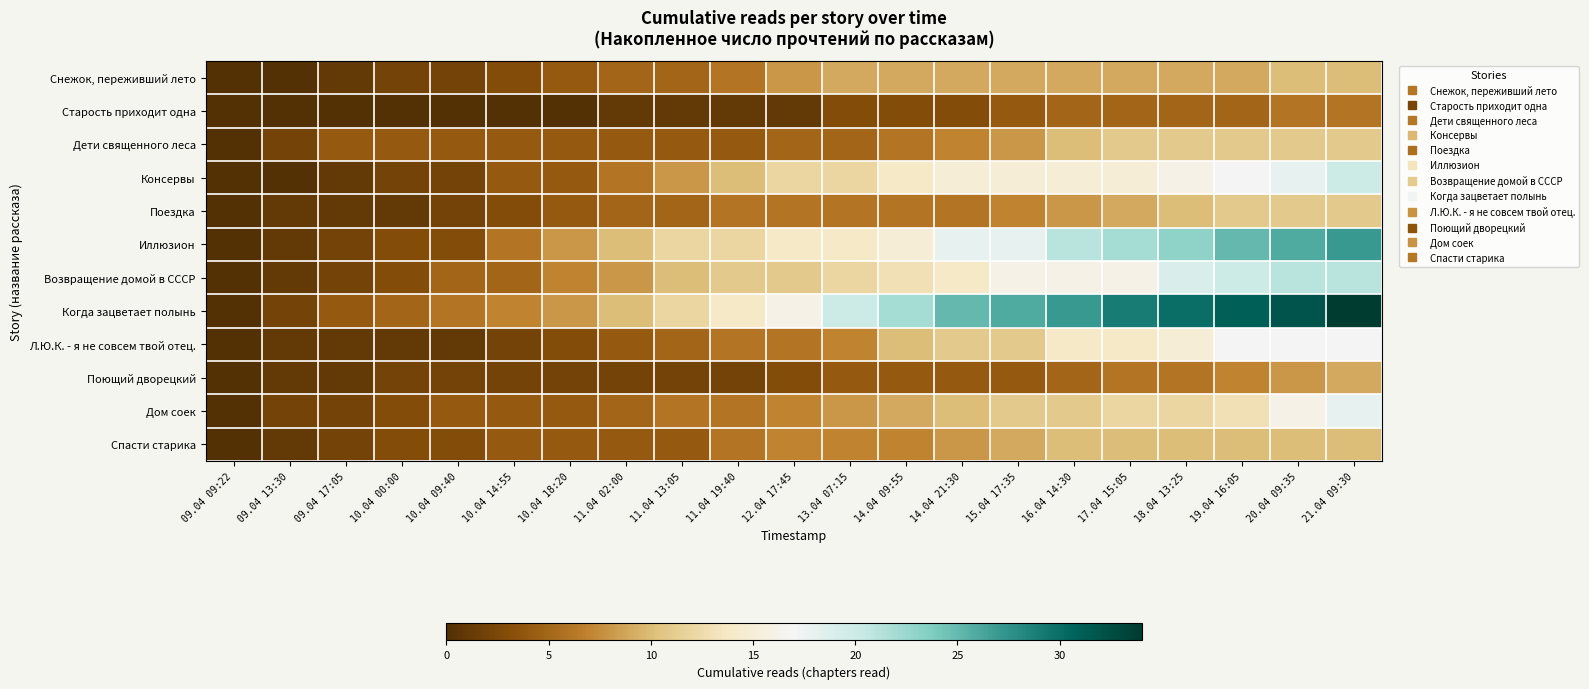

Reading left to right, list all the values displayed in this chart.

Снежок, переживший лето: 09.04 09:22=0	09.04 13:30=0	09.04 17:05=1	10.04 00:00=2	10.04 09:40=2	10.04 14:55=3	10.04 18:20=4	11.04 02:00=5	11.04 13:05=5	11.04 19:40=6	12.04 17:45=8	13.04 07:15=9	14.04 09:55=9	14.04 21:30=9	15.04 17:35=9	16.04 14:30=9	17.04 15:05=9	18.04 13:25=9	19.04 16:05=9	20.04 09:35=10	21.04 09:30=10
Старость приходит одна: 09.04 09:22=0	09.04 13:30=0	09.04 17:05=0	10.04 00:00=0	10.04 09:40=0	10.04 14:55=0	10.04 18:20=0	11.04 02:00=1	11.04 13:05=1	11.04 19:40=1	12.04 17:45=1	13.04 07:15=3	14.04 09:55=3	14.04 21:30=3	15.04 17:35=4	16.04 14:30=5	17.04 15:05=5	18.04 13:25=5	19.04 16:05=5	20.04 09:35=6	21.04 09:30=6
Дети священного леса: 09.04 09:22=0	09.04 13:30=2	09.04 17:05=4	10.04 00:00=4	10.04 09:40=4	10.04 14:55=4	10.04 18:20=4	11.04 02:00=4	11.04 13:05=4	11.04 19:40=4	12.04 17:45=5	13.04 07:15=5	14.04 09:55=6	14.04 21:30=7	15.04 17:35=8	16.04 14:30=10	17.04 15:05=11	18.04 13:25=11	19.04 16:05=11	20.04 09:35=11	21.04 09:30=11
Консервы: 09.04 09:22=0	09.04 13:30=0	09.04 17:05=1	10.04 00:00=2	10.04 09:40=2	10.04 14:55=4	10.04 18:20=4	11.04 02:00=6	11.04 13:05=8	11.04 19:40=10	12.04 17:45=12	13.04 07:15=12	14.04 09:55=14	14.04 21:30=15	15.04 17:35=15	16.04 14:30=15	17.04 15:05=15	18.04 13:25=16	19.04 16:05=17	20.04 09:35=18	21.04 09:30=20
Поездка: 09.04 09:22=0	09.04 13:30=1	09.04 17:05=1	10.04 00:00=1	10.04 09:40=2	10.04 14:55=3	10.04 18:20=4	11.04 02:00=5	11.04 13:05=5	11.04 19:40=6	12.04 17:45=6	13.04 07:15=6	14.04 09:55=6	14.04 21:30=6	15.04 17:35=7	16.04 14:30=8	17.04 15:05=9	18.04 13:25=10	19.04 16:05=11	20.04 09:35=11	21.04 09:30=11
Иллюзион: 09.04 09:22=0	09.04 13:30=1	09.04 17:05=2	10.04 00:00=3	10.04 09:40=3	10.04 14:55=6	10.04 18:20=8	11.04 02:00=10	11.04 13:05=12	11.04 19:40=12	12.04 17:45=14	13.04 07:15=14	14.04 09:55=15	14.04 21:30=18	15.04 17:35=18	16.04 14:30=21	17.04 15:05=22	18.04 13:25=23	19.04 16:05=25	20.04 09:35=26	21.04 09:30=27
Возвращение домой в СССР: 09.04 09:22=0	09.04 13:30=1	09.04 17:05=2	10.04 00:00=3	10.04 09:40=5	10.04 14:55=5	10.04 18:20=7	11.04 02:00=8	11.04 13:05=10	11.04 19:40=11	12.04 17:45=11	13.04 07:15=12	14.04 09:55=13	14.04 21:30=14	15.04 17:35=16	16.04 14:30=16	17.04 15:05=16	18.04 13:25=19	19.04 16:05=20	20.04 09:35=21	21.04 09:30=21
Когда зацветает полынь: 09.04 09:22=0	09.04 13:30=2	09.04 17:05=4	10.04 00:00=5	10.04 09:40=6	10.04 14:55=7	10.04 18:20=8	11.04 02:00=10	11.04 13:05=12	11.04 19:40=14	12.04 17:45=16	13.04 07:15=20	14.04 09:55=22	14.04 21:30=25	15.04 17:35=26	16.04 14:30=27	17.04 15:05=29	18.04 13:25=30	19.04 16:05=31	20.04 09:35=32	21.04 09:30=34
Л.Ю.К. - я не совсем твой отец.: 09.04 09:22=0	09.04 13:30=1	09.04 17:05=1	10.04 00:00=1	10.04 09:40=1	10.04 14:55=2	10.04 18:20=3	11.04 02:00=4	11.04 13:05=5	11.04 19:40=6	12.04 17:45=6	13.04 07:15=7	14.04 09:55=10	14.04 21:30=11	15.04 17:35=11	16.04 14:30=14	17.04 15:05=14	18.04 13:25=15	19.04 16:05=17	20.04 09:35=17	21.04 09:30=17
Поющий дворецкий: 09.04 09:22=0	09.04 13:30=1	09.04 17:05=1	10.04 00:00=2	10.04 09:40=2	10.04 14:55=2	10.04 18:20=2	11.04 02:00=2	11.04 13:05=2	11.04 19:40=2	12.04 17:45=3	13.04 07:15=4	14.04 09:55=4	14.04 21:30=4	15.04 17:35=4	16.04 14:30=5	17.04 15:05=6	18.04 13:25=6	19.04 16:05=7	20.04 09:35=8	21.04 09:30=9
Дом соек: 09.04 09:22=0	09.04 13:30=2	09.04 17:05=2	10.04 00:00=3	10.04 09:40=4	10.04 14:55=4	10.04 18:20=4	11.04 02:00=5	11.04 13:05=6	11.04 19:40=6	12.04 17:45=7	13.04 07:15=8	14.04 09:55=9	14.04 21:30=10	15.04 17:35=11	16.04 14:30=11	17.04 15:05=12	18.04 13:25=12	19.04 16:05=13	20.04 09:35=16	21.04 09:30=18
Спасти старика: 09.04 09:22=0	09.04 13:30=1	09.04 17:05=2	10.04 00:00=3	10.04 09:40=3	10.04 14:55=4	10.04 18:20=4	11.04 02:00=4	11.04 13:05=4	11.04 19:40=6	12.04 17:45=7	13.04 07:15=7	14.04 09:55=7	14.04 21:30=8	15.04 17:35=9	16.04 14:30=10	17.04 15:05=10	18.04 13:25=10	19.04 16:05=10	20.04 09:35=10	21.04 09:30=10